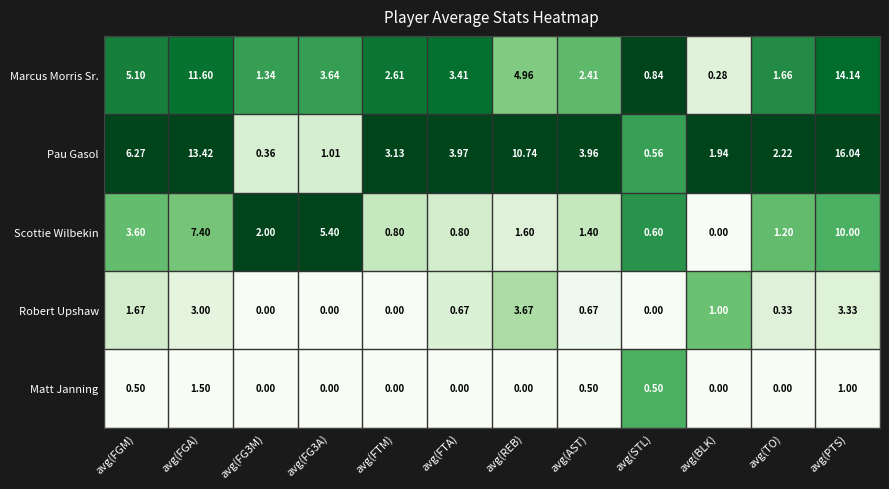

At which category is the sum across all series the highest?

avg(PTS)